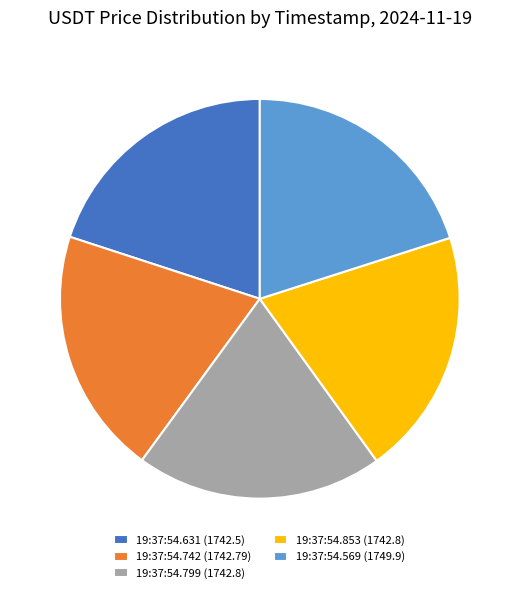

Is 19:37:54.799 (1742.8) the majority of the pie?

No